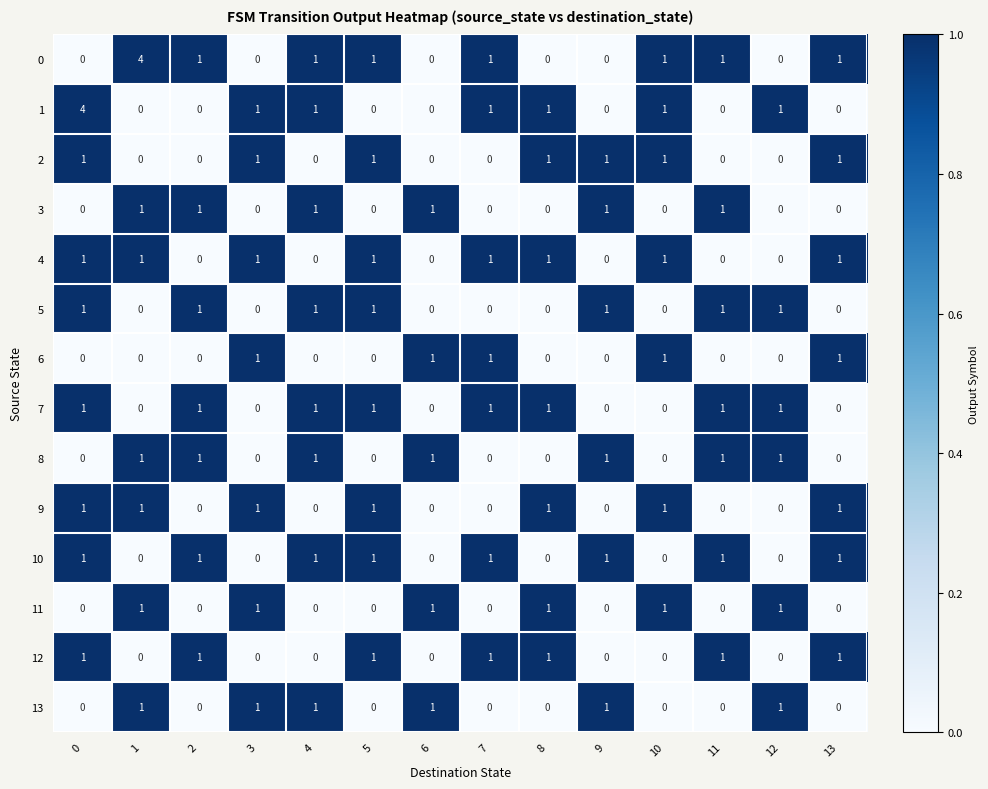

The value of 12 at 7 is 0. True or false?

False